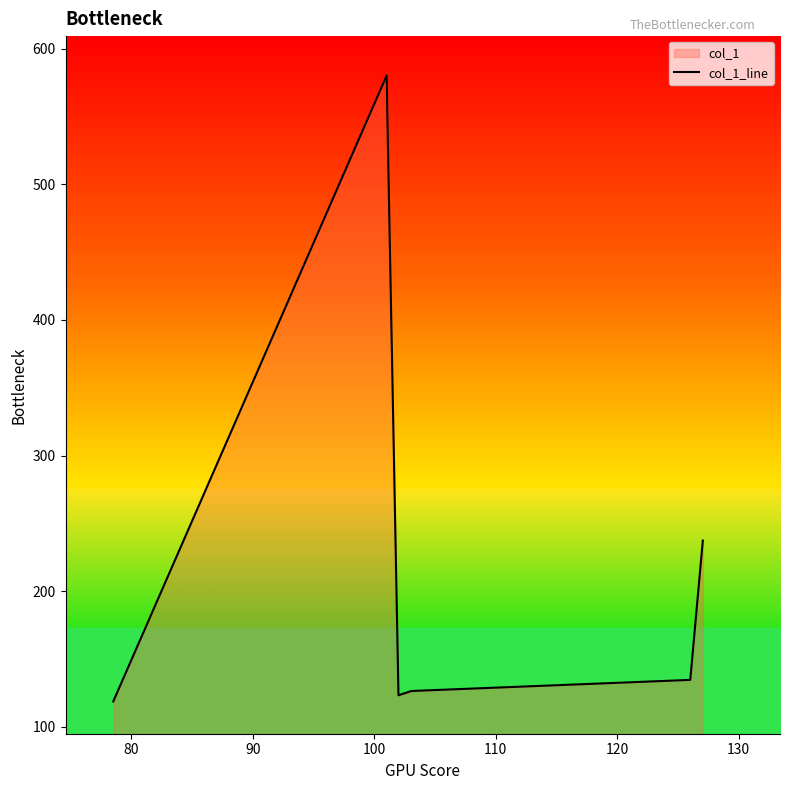

What is the value of the 6th point from the left?

134.7